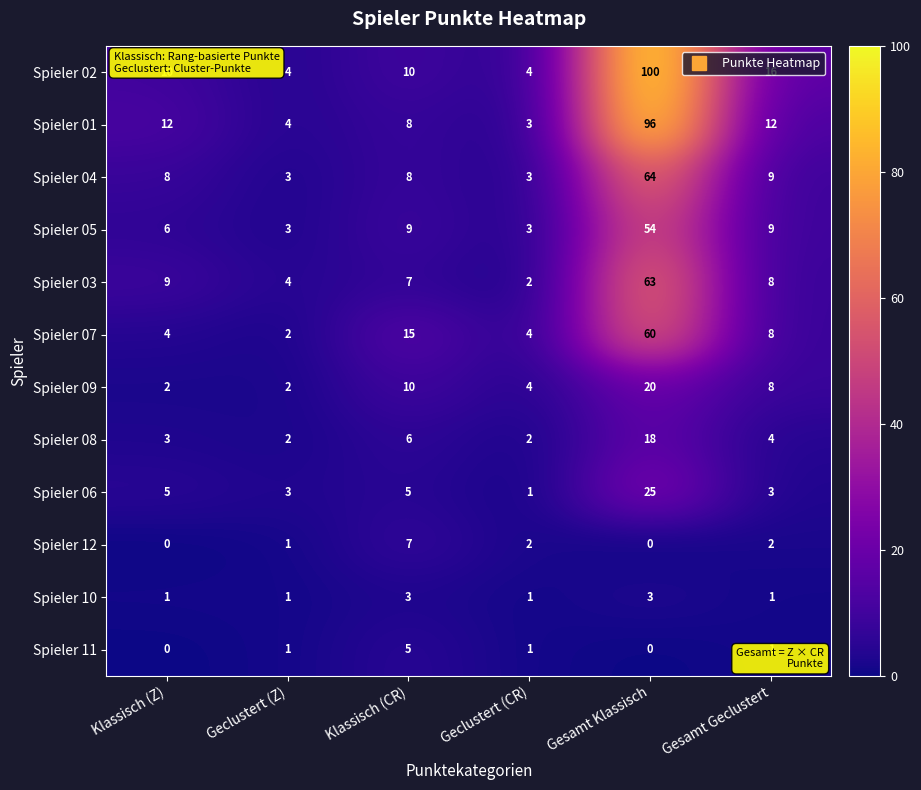

At how many categories does at least one series exceed 41?

1